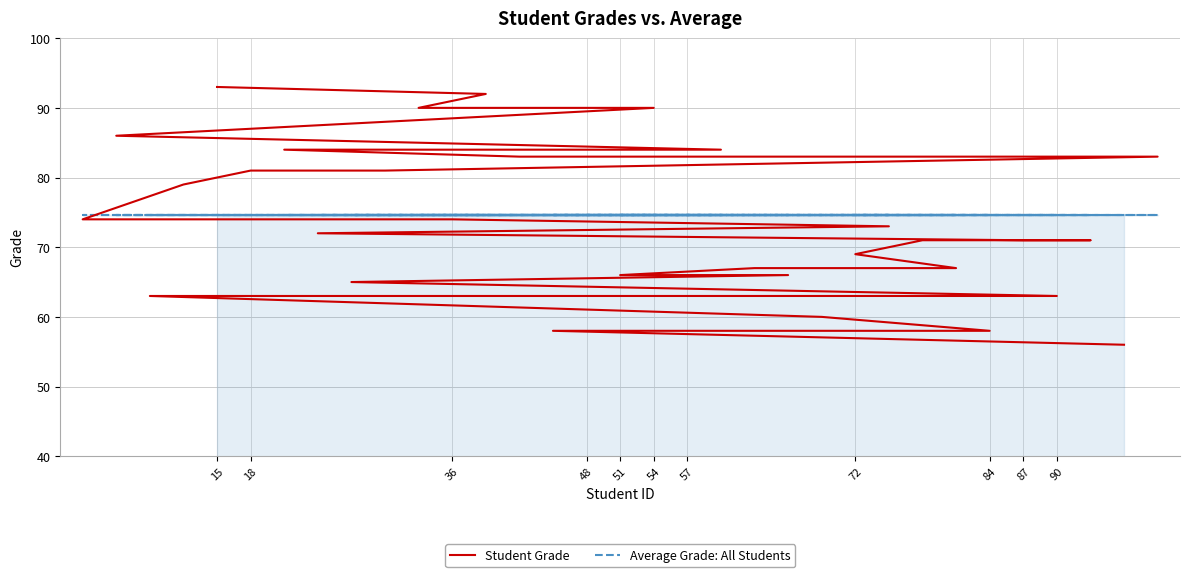

What is the lowest value of the Student Grade series?

56.0